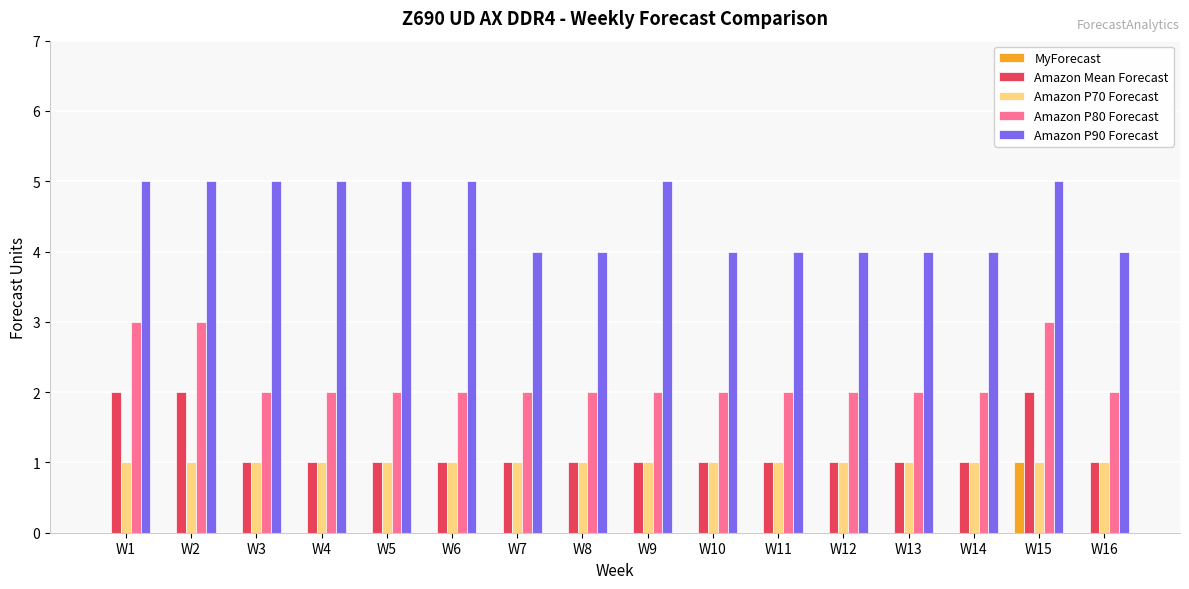

What is the maximum value shown in the chart?

5